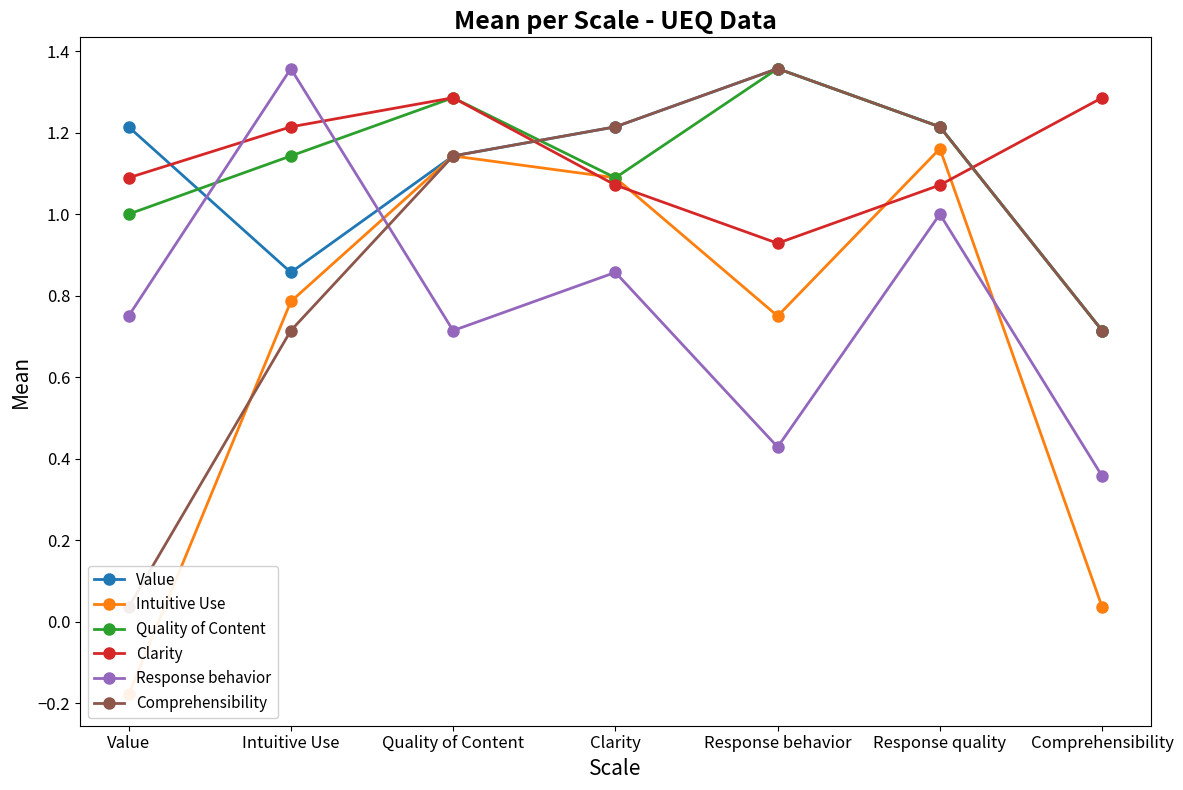

At which label does Intuitive Use first exceed 0?

Intuitive Use